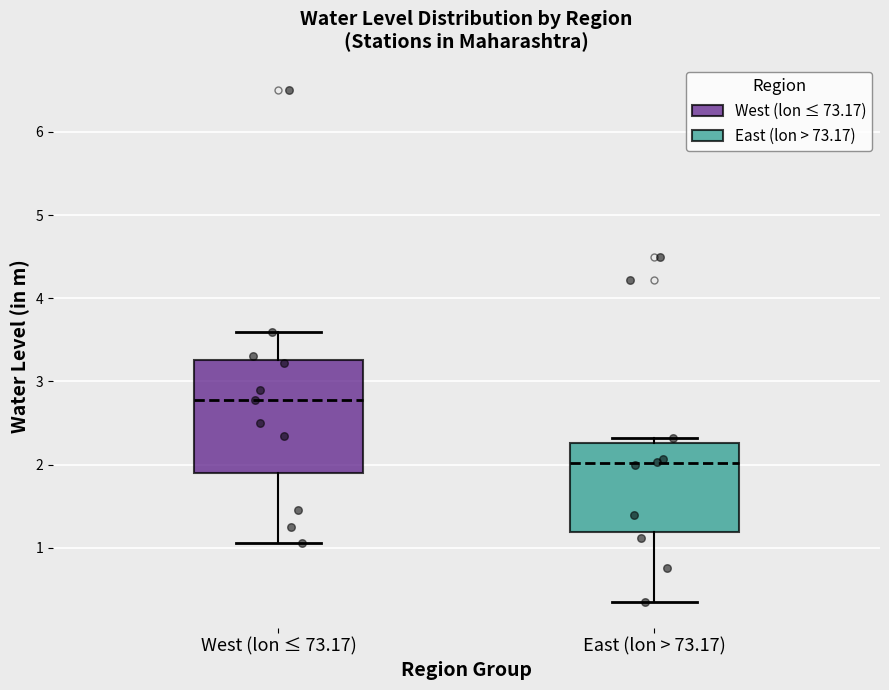

Comparing the boxes themselves (not the whiskers), which one is the tallest?

West (lon ≤ 73.17)